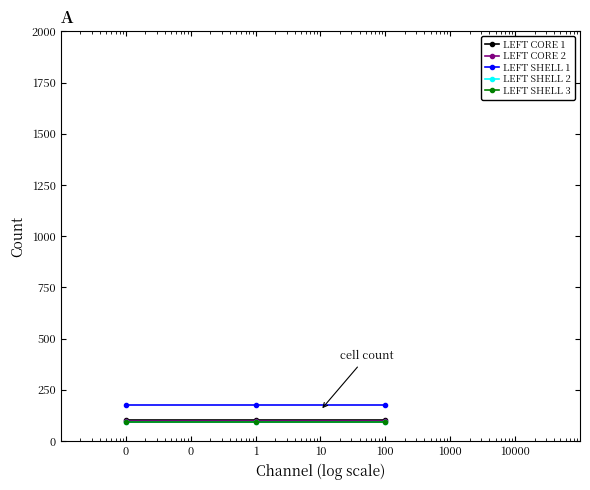

What is the value of the LEFT SHELL 2 point at the 3rd from the left?

93